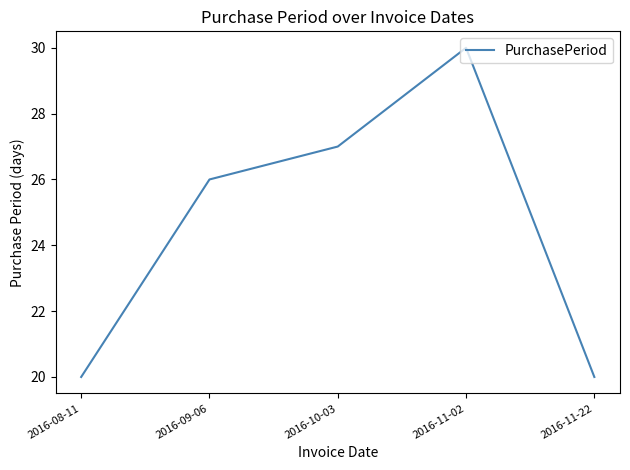

The value at 2016-10-03 is 46. True or false?

False